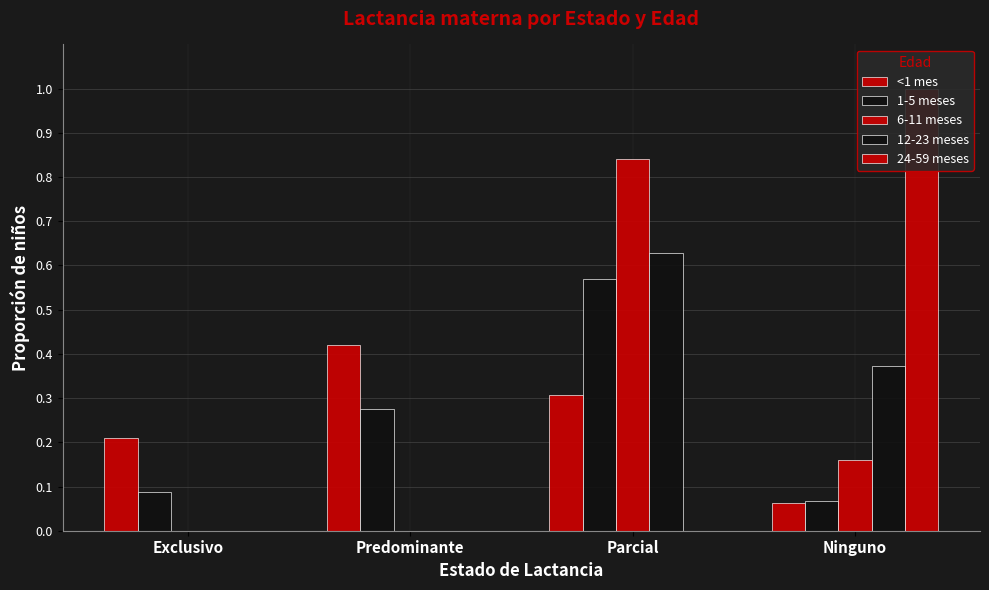

Between Exclusivo and Predominante, which series saw the biggest shift?

<1 mes